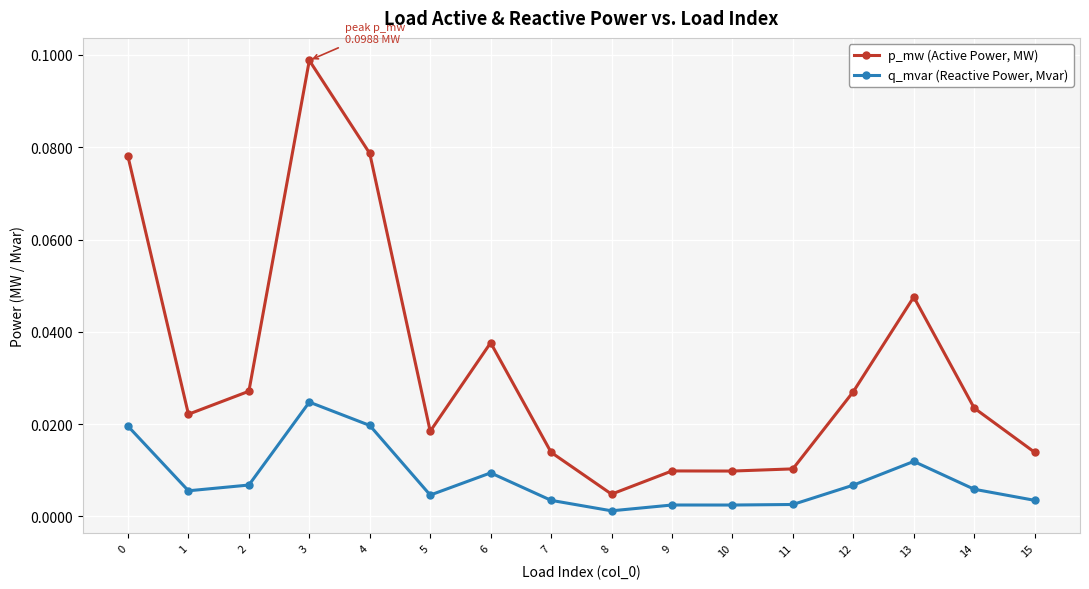

What is the sum of all p_mw (Active Power, MW) values?

0.5